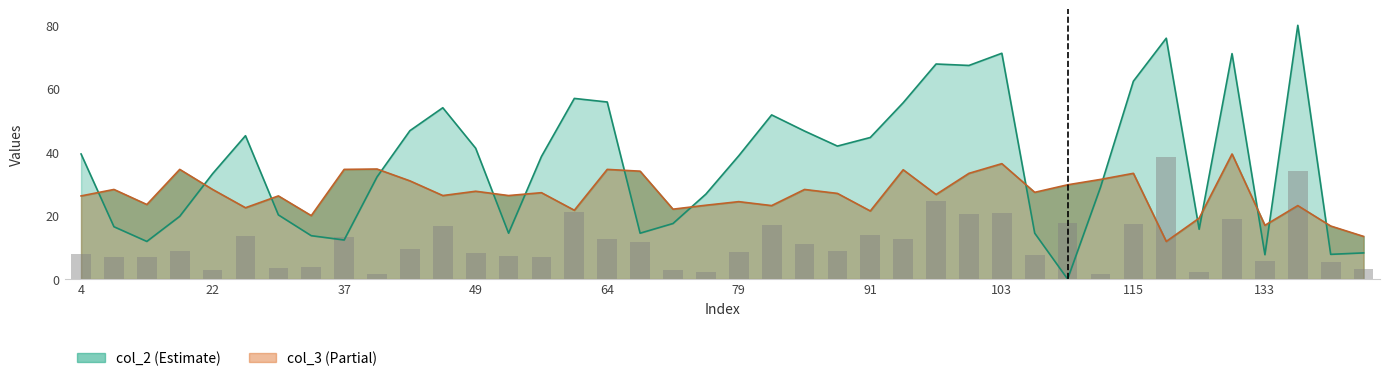

Does the chart contain stacked bars?

No